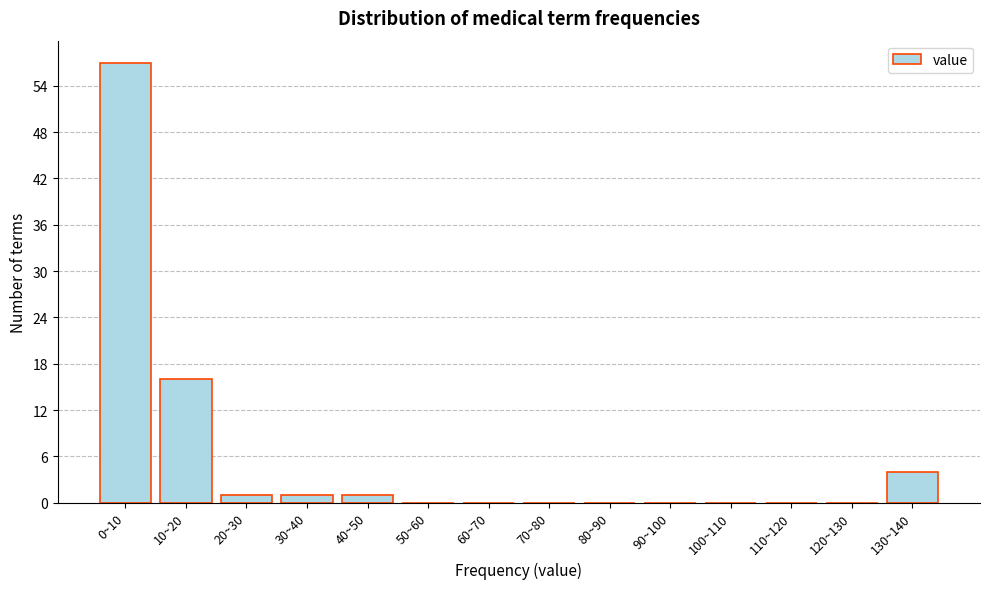

Reading left to right, extract all data points from this chart.

0~10=57	10~20=16	20~30=1	30~40=1	40~50=1	50~60=0	60~70=0	70~80=0	80~90=0	90~100=0	100~110=0	110~120=0	120~130=0	130~140=4